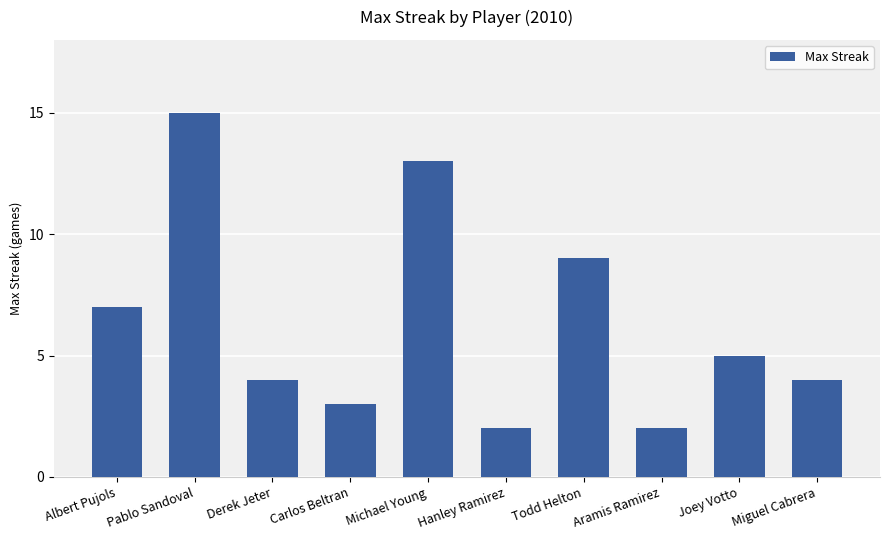

Reading right to left, what are all the values shown in this chart?

Miguel Cabrera=4	Joey Votto=5	Aramis Ramirez=2	Todd Helton=9	Hanley Ramirez=2	Michael Young=13	Carlos Beltran=3	Derek Jeter=4	Pablo Sandoval=15	Albert Pujols=7